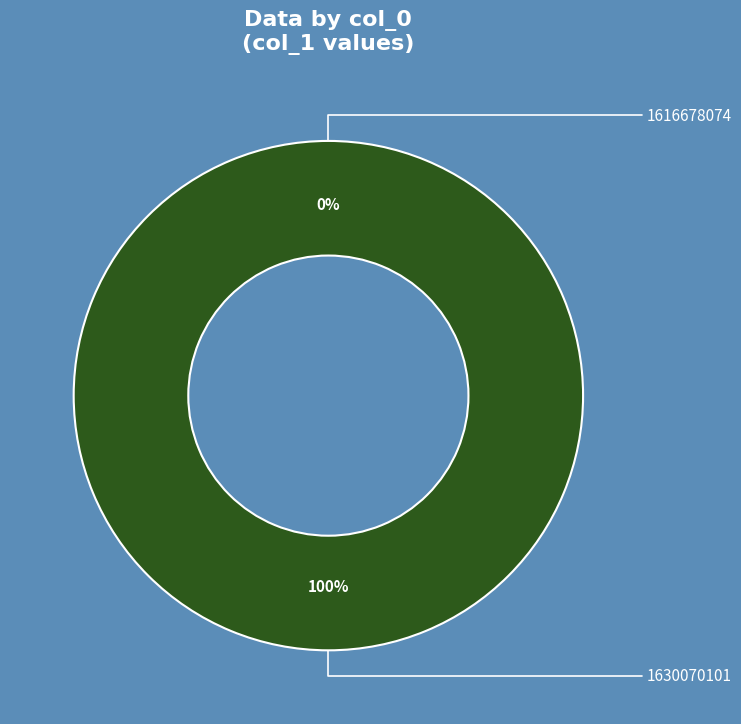

To the nearest percent, what portion does 1630070101 represent?

100%